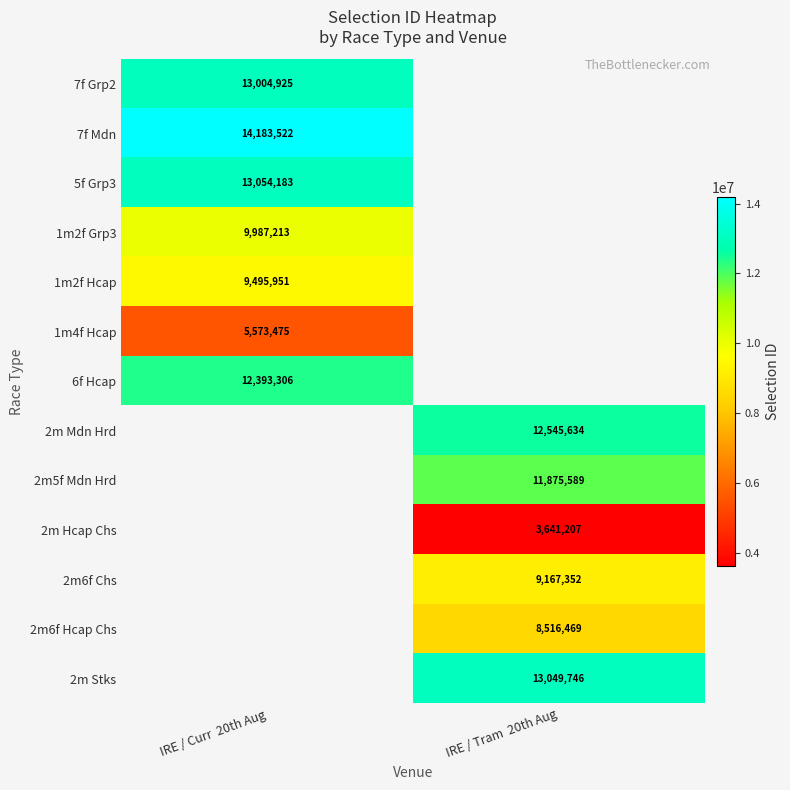

True or false: 2m Stks has a value of 23446947 at IRE / Tram  20th Aug.

False